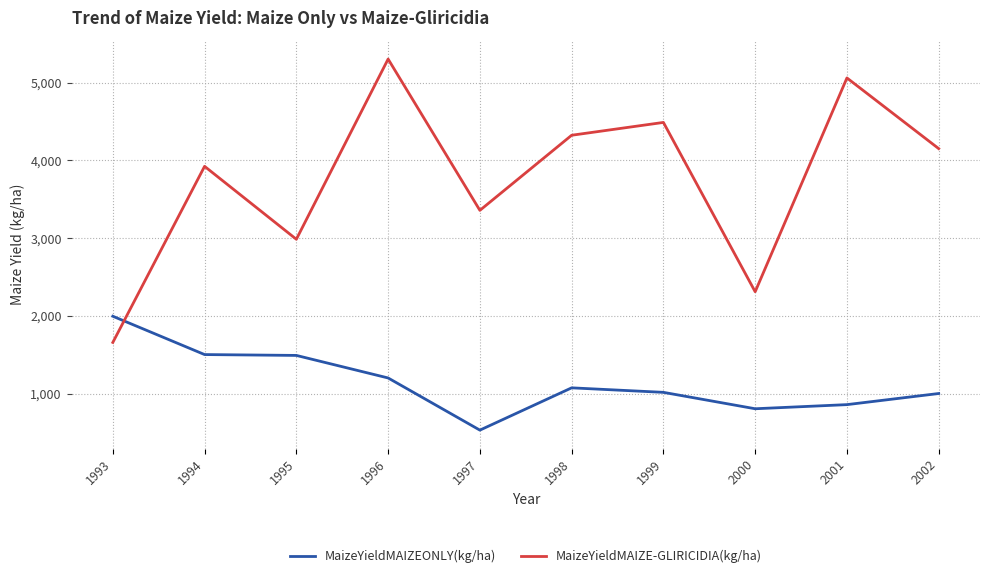

Rank the series by their maximum value, from lowest to highest.

MaizeYieldMAIZEONLY(kg/ha), MaizeYieldMAIZE-GLIRICIDIA(kg/ha)